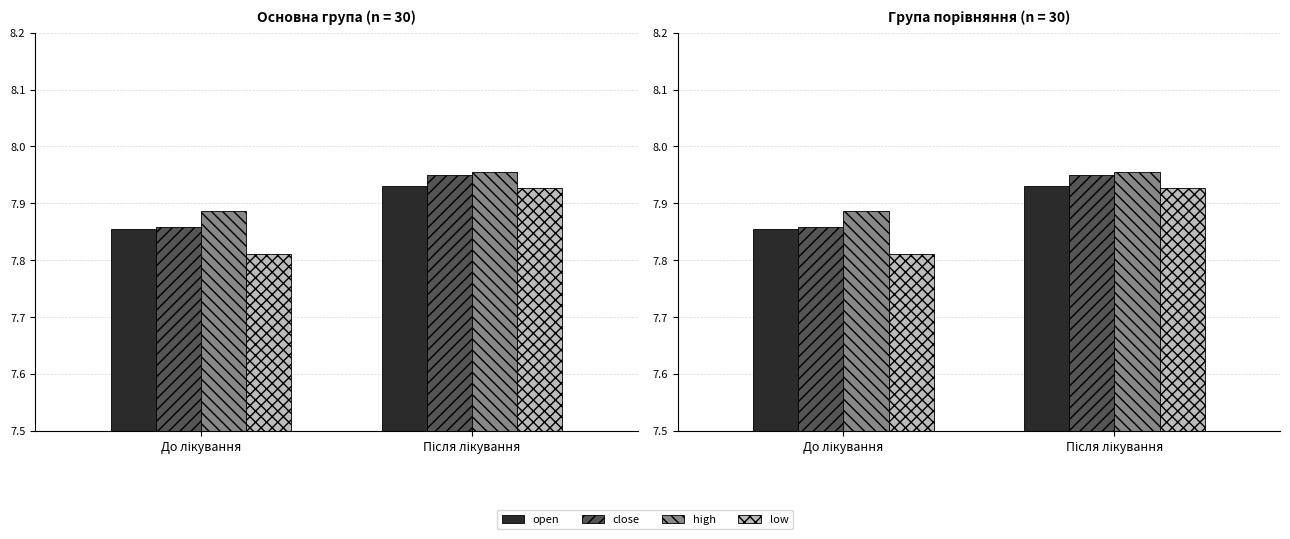

At which label is high closest to 7?

До лікування